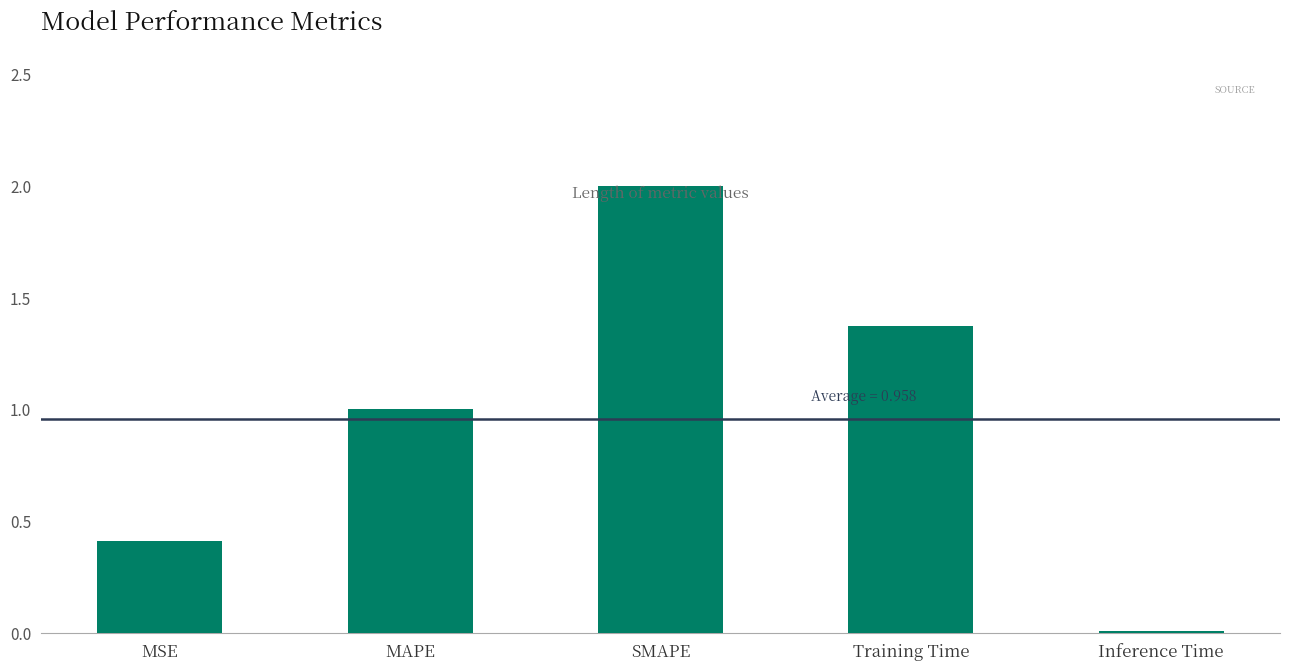

Count the number of categories in the chart.

5